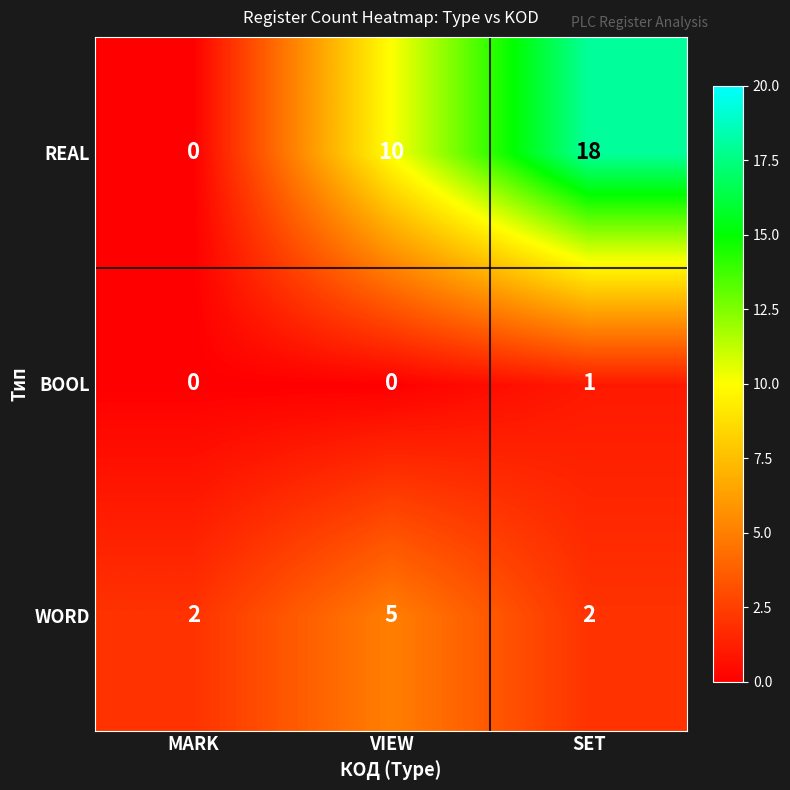

What is the approximate value of REAL at SET, to the nearest 5?

20